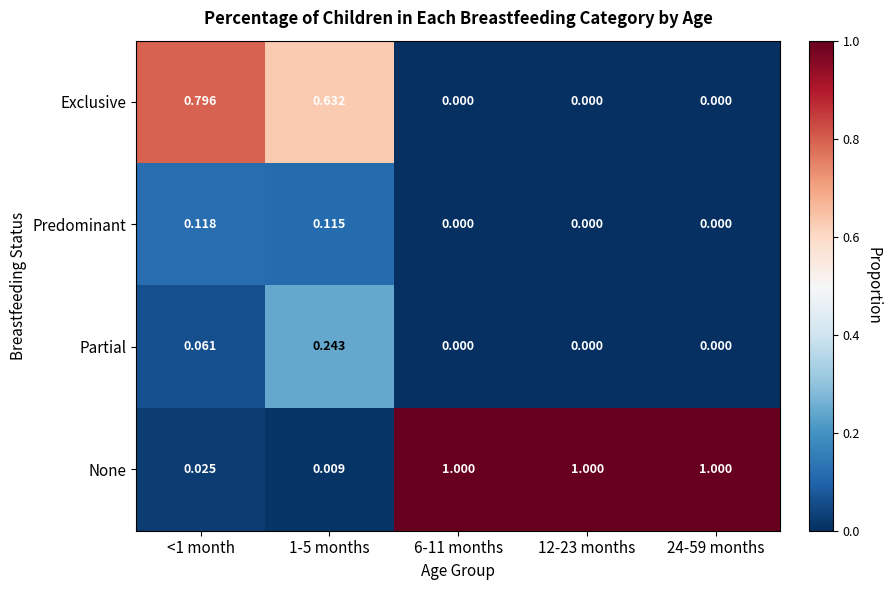

At <1 month, list the series in order from largest to smallest.

Exclusive, Predominant, Partial, None